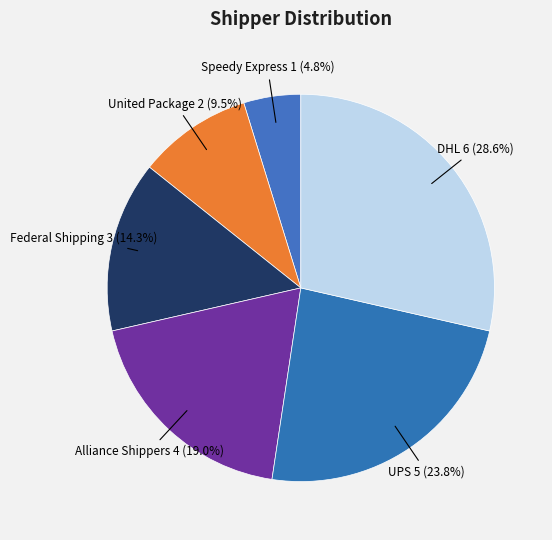

To the nearest percent, what is the average slice percentage?

17%